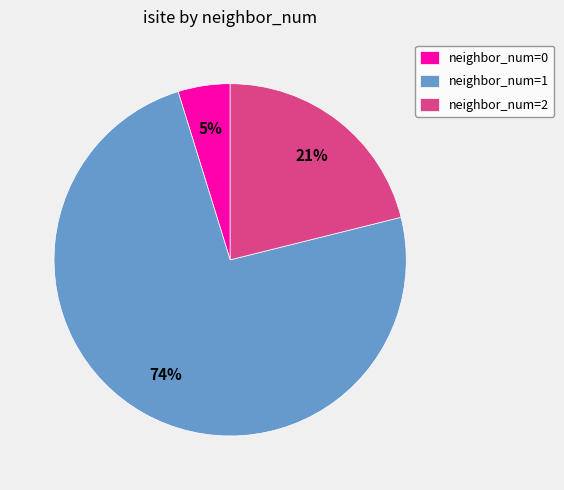

What percentage is the neighbor_num=0 slice, to the nearest percent?

5%